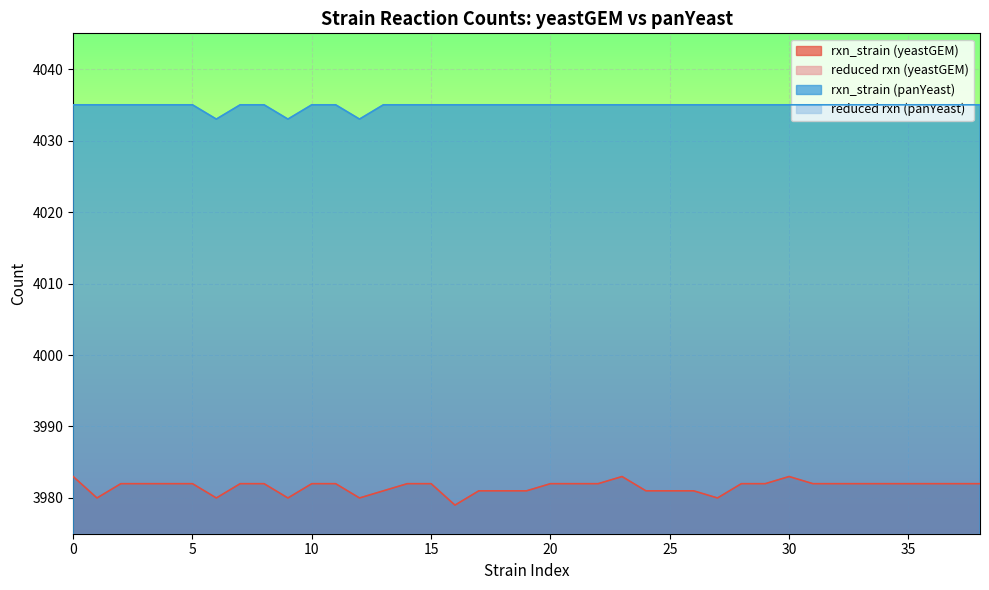

True or false: reduced rxn (yeastGEM) has a value of 3981 at 18.

True